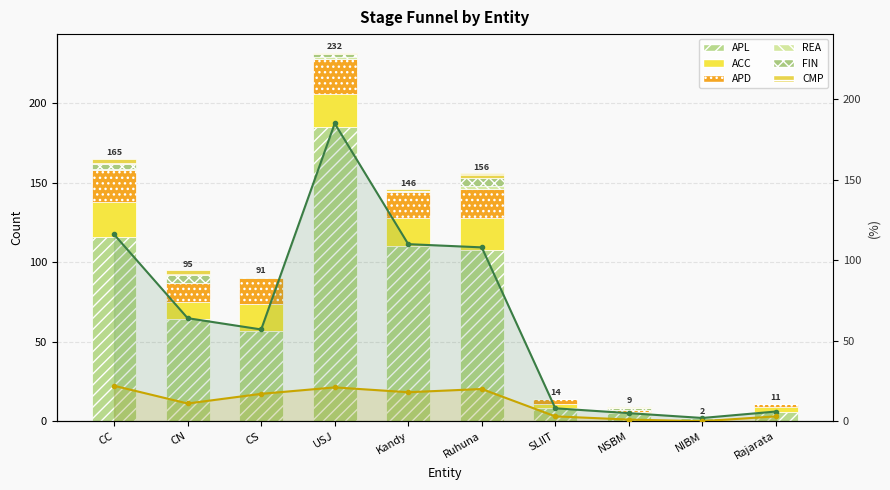

Which series changed the most between USJ and SLIIT?

APL